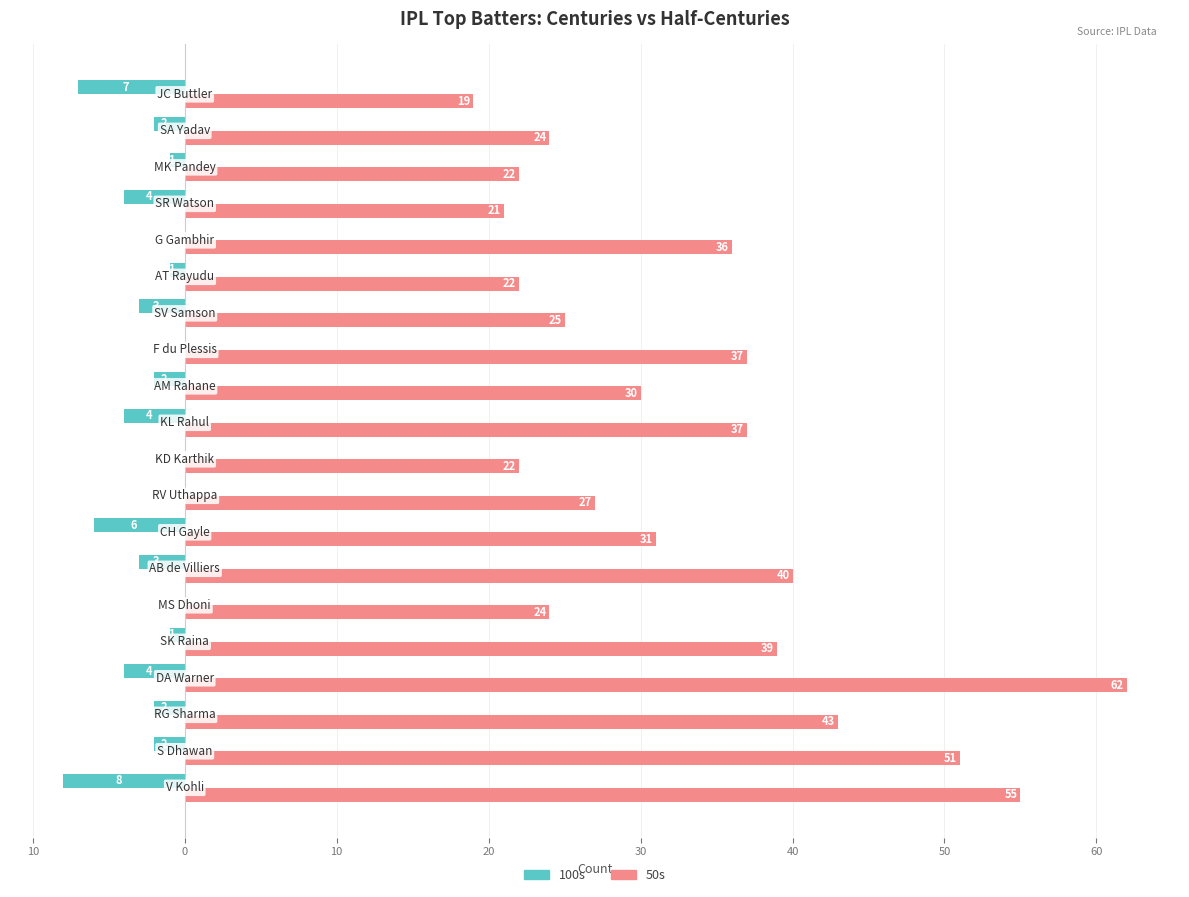

What is the value of the 50s bar at the 15th from the left?

22